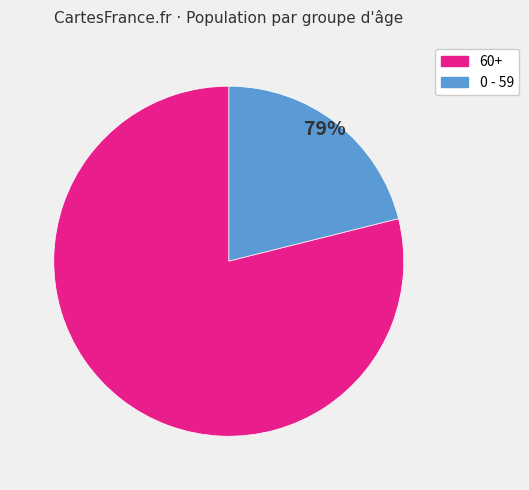

To the nearest percent, what is the difference between the largest and smallest slice percentages?

58%